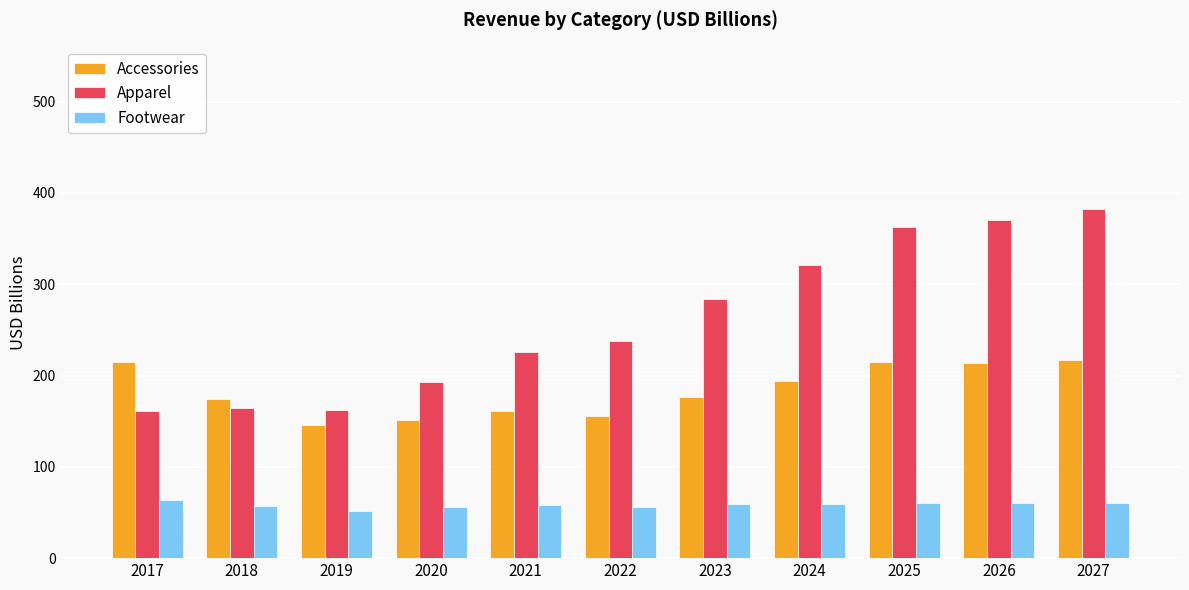

Rank the series by their average value, from highest to lowest.

Apparel, Accessories, Footwear